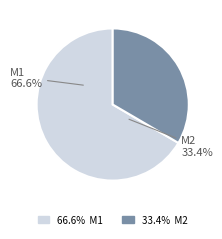

To the nearest percent, what is the average slice percentage?

50%